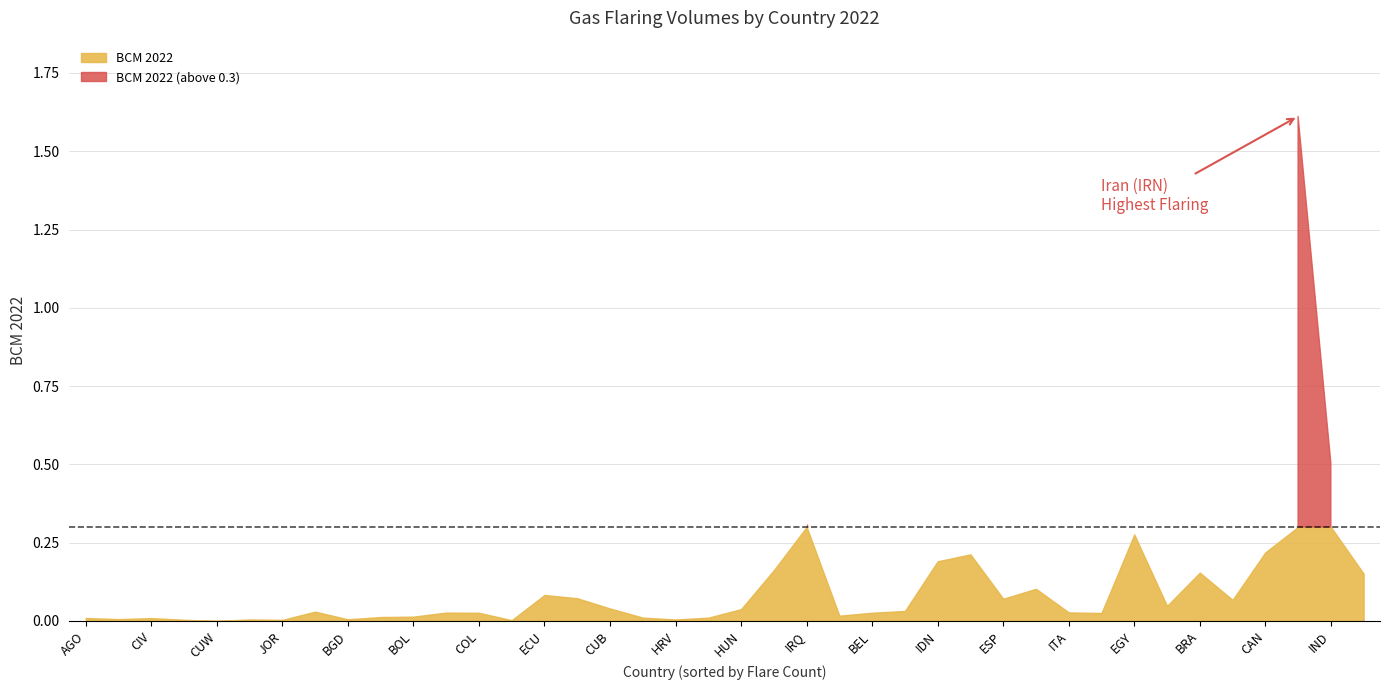

How many interior local peaks (higher than both neighbors) does the data have?

12